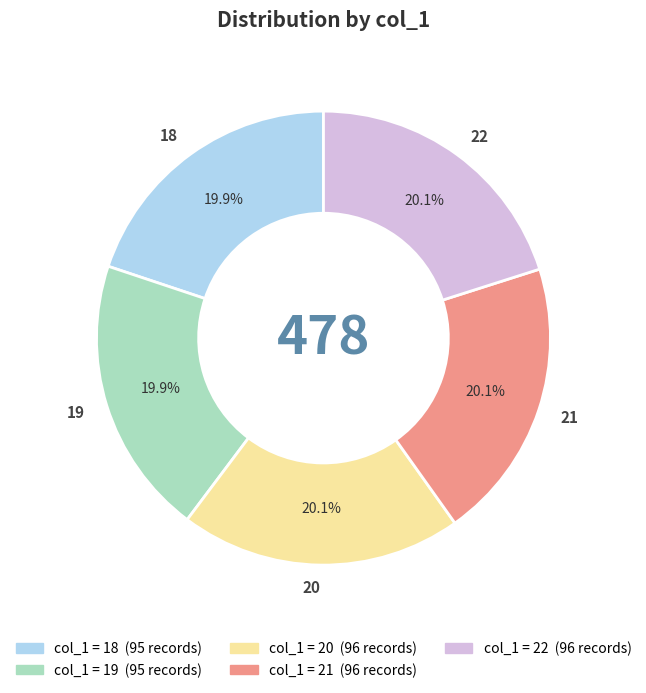

How many segments does this pie chart have?

5